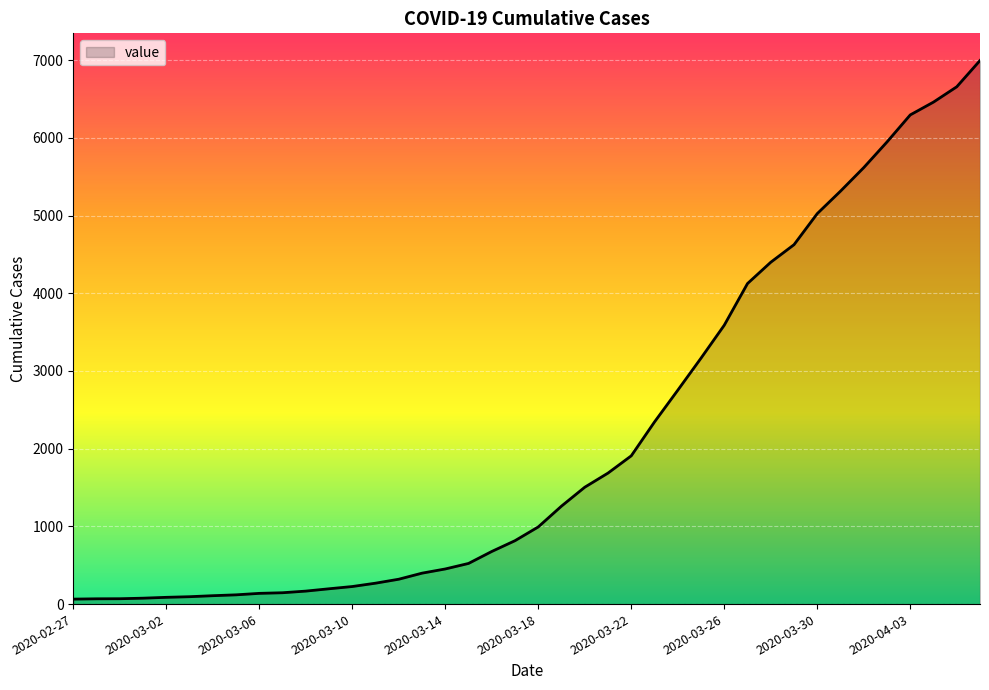

What is the difference between the maximum and minimum values?

6931